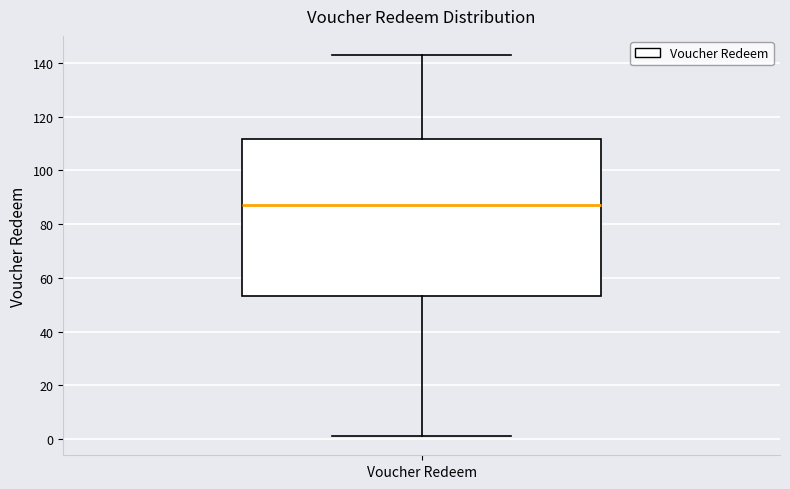

Transcribe this box plot: give where the median line is, the range the box spans, and where the two whiskers end, as read against the y-axis. The values are not printed on the chart, so give them approximately, as read against the axis.

median 88, box 54 to 112, whiskers 2 to 144